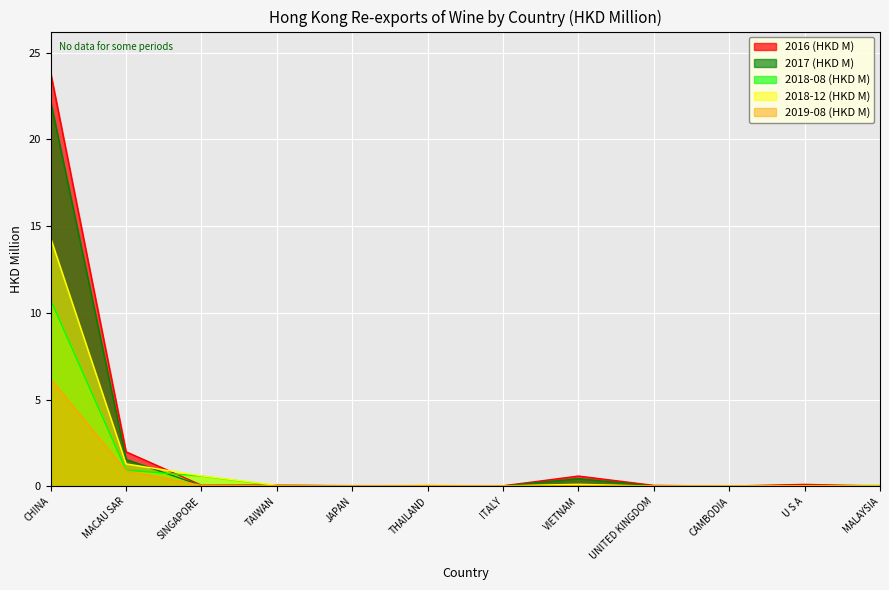

What is the sum of the 2018-12 (HKD M) values at TAIWAN and CHINA?

14.3